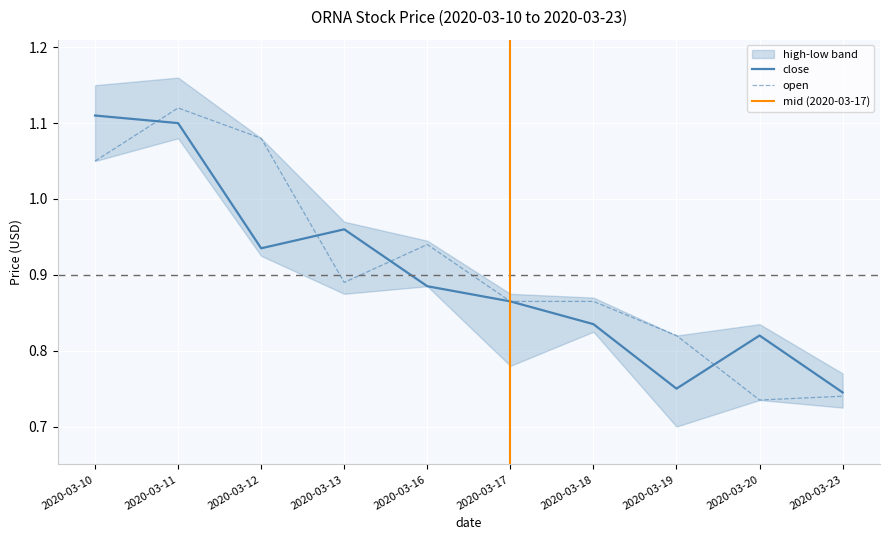

What is the sum of all open values?

9.1